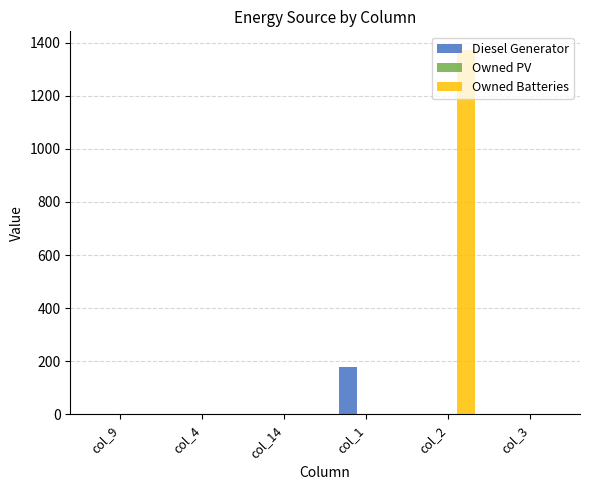

Between col_1 and col_2, which series saw the biggest shift?

Owned Batteries